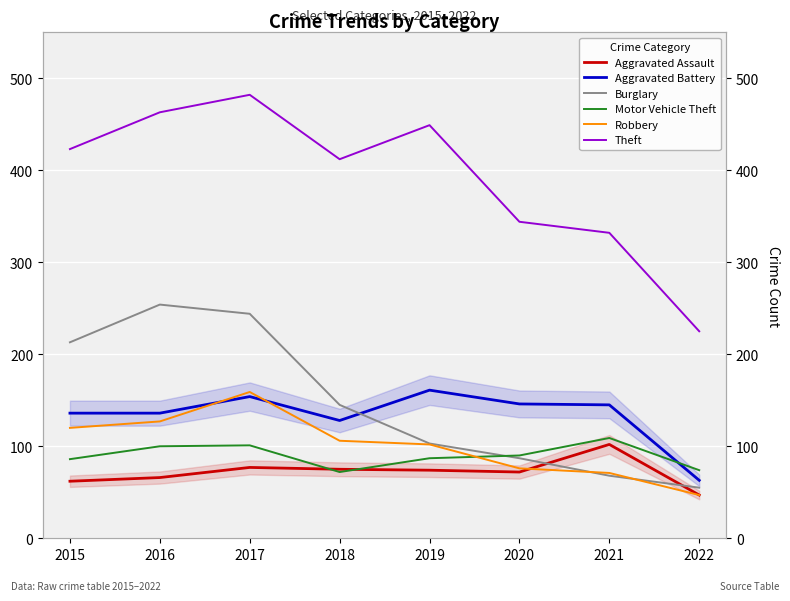

At how many categories does at least one series exceed 377?

5